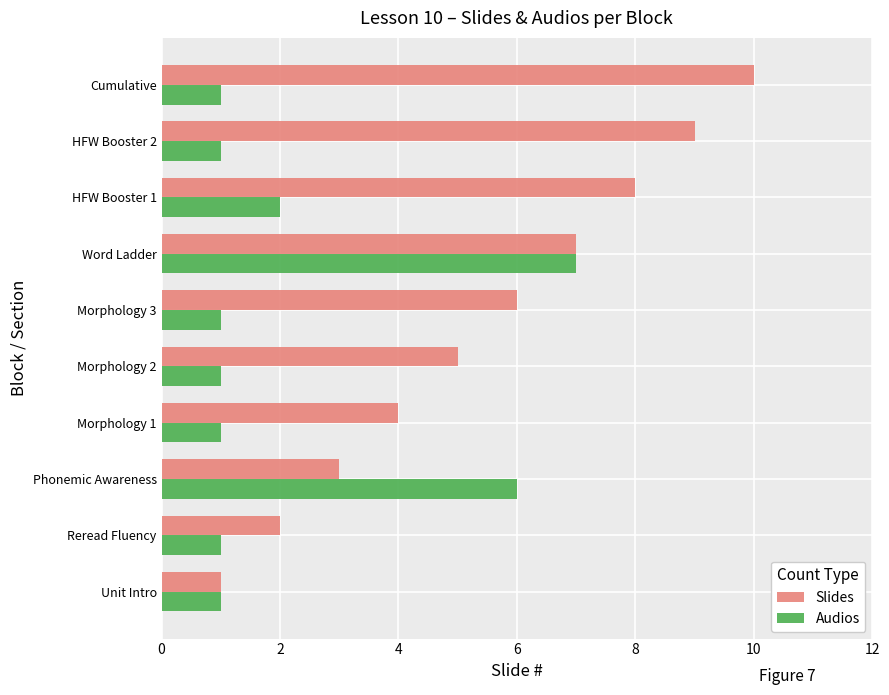

The Slides series shows 18 at Cumulative. True or false?

False